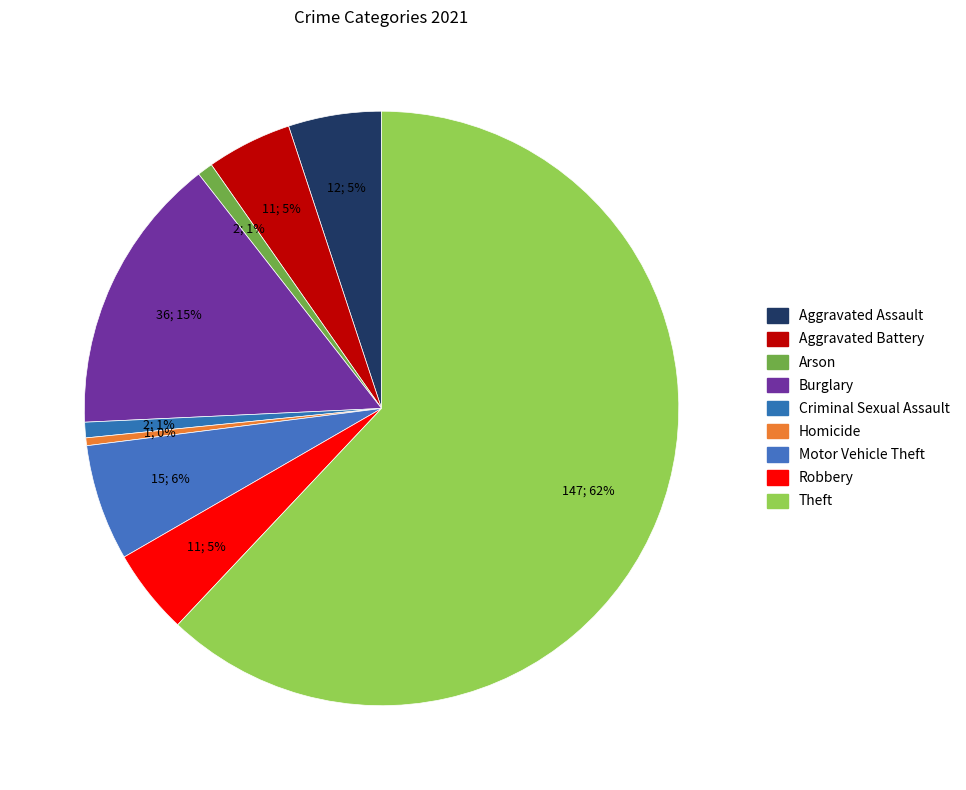

Is the sum of Arson and Motor Vehicle Theft greater than half?

No